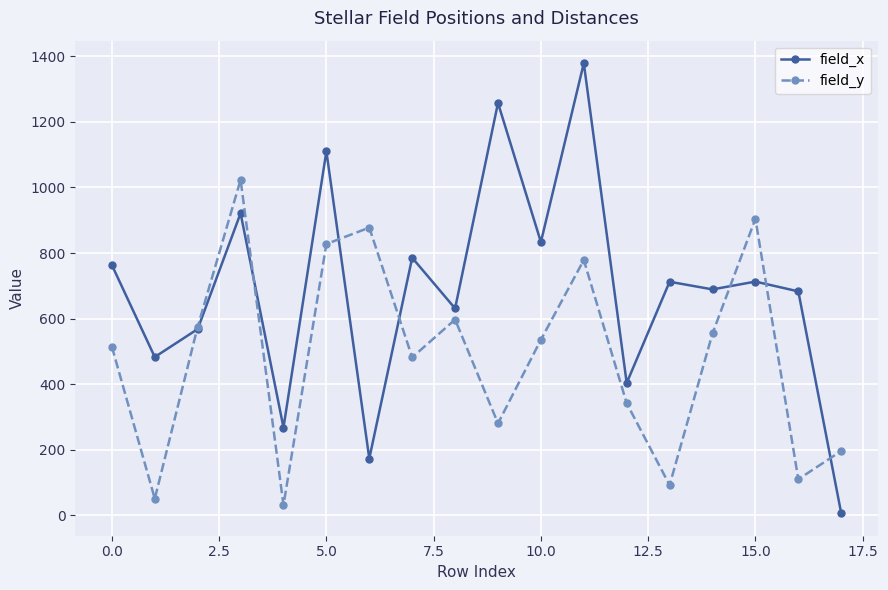

What is the difference between the second highest and minimum values in the field_x series?

1250.8